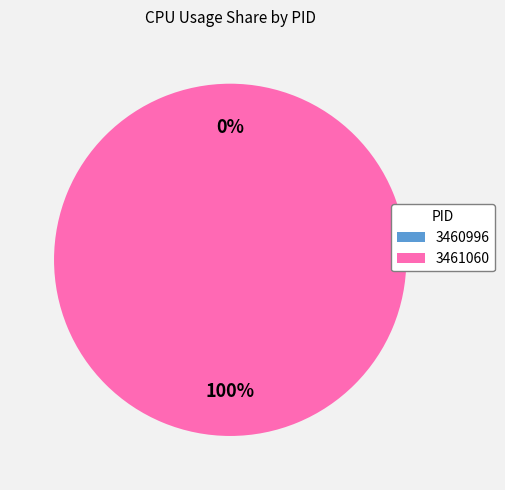

To the nearest percent, what is the average slice percentage?

50%